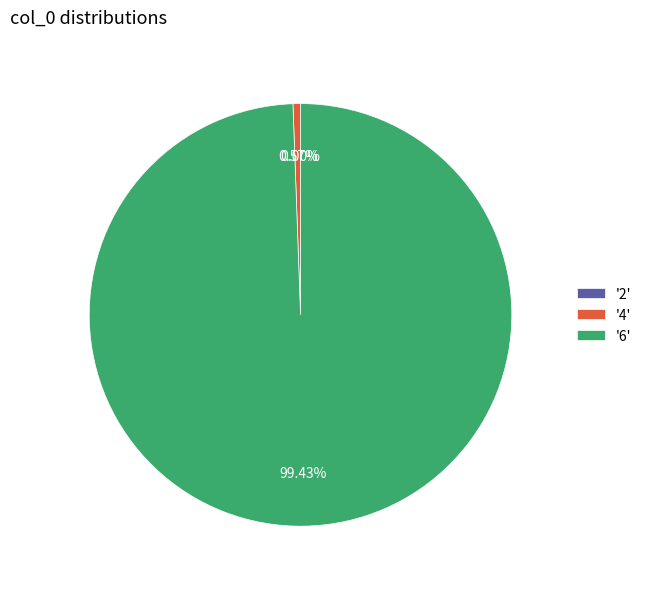

Approximately how many times larger is the value at '6' compared to '4'?

174.6